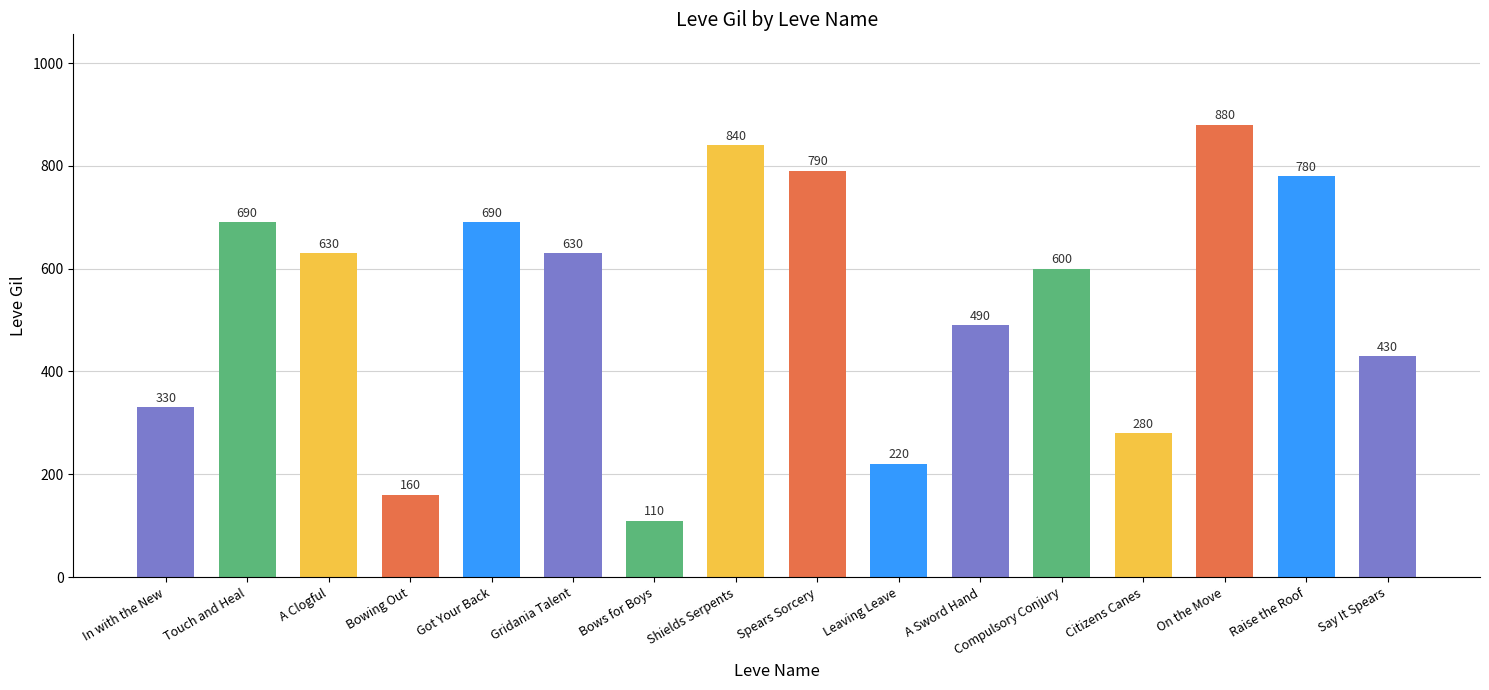

What is the ratio of the value at Compulsory Conjury to the value at In with the New?

1.8